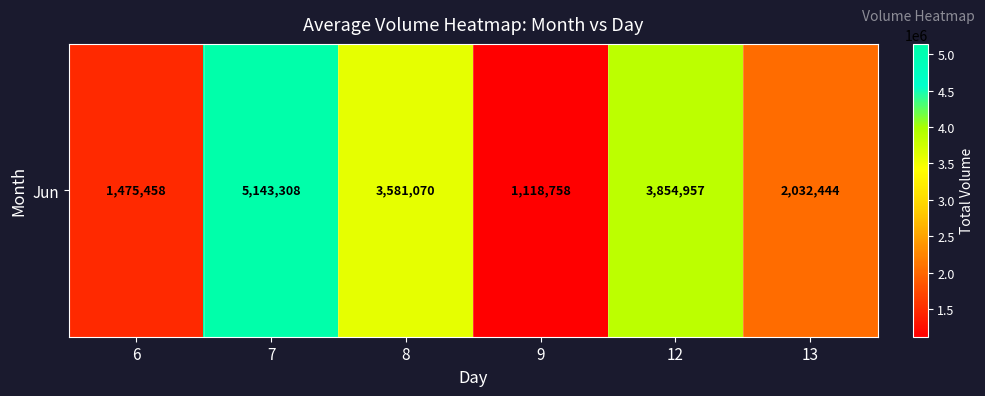

What is the sum of the values at 8 and 6?

5056528